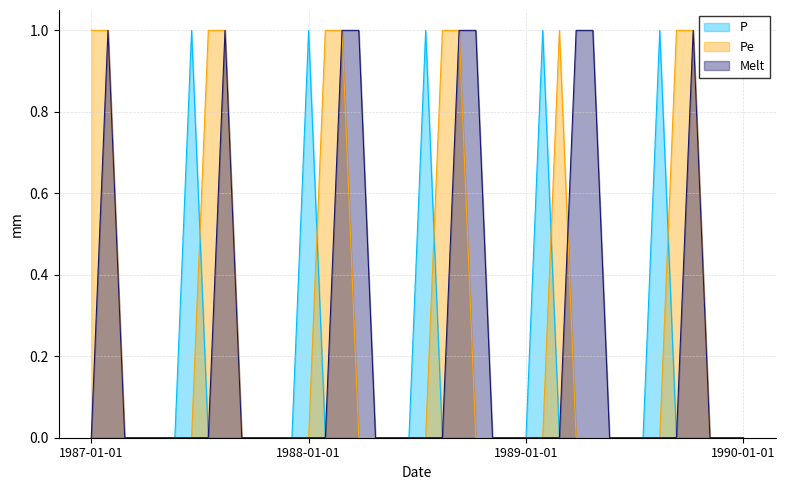

Which series has the largest total across all categories?

Pe